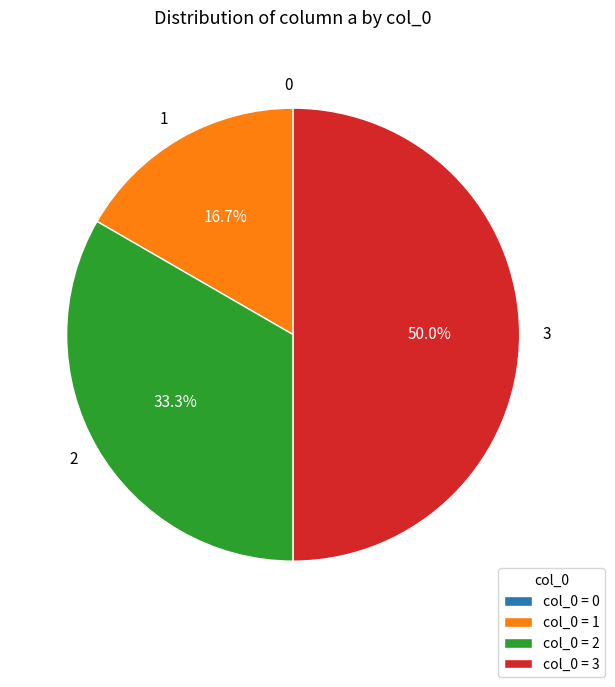

Is it true that 1 is 17% of the pie?

True